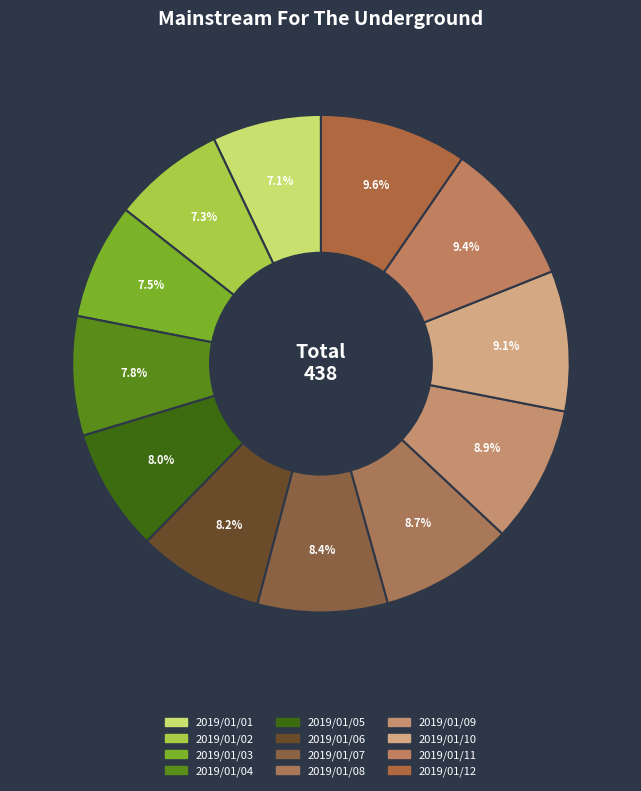

Count the number of slices in the pie.

12